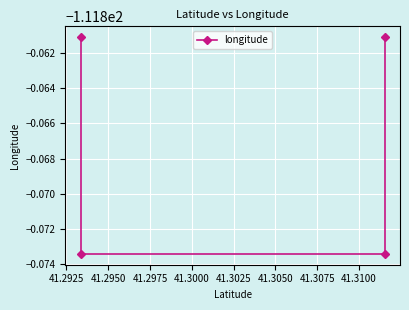

Reading right to left, transcribe all the data shown in this chart.

-111.9	-111.9	-111.9	-111.9